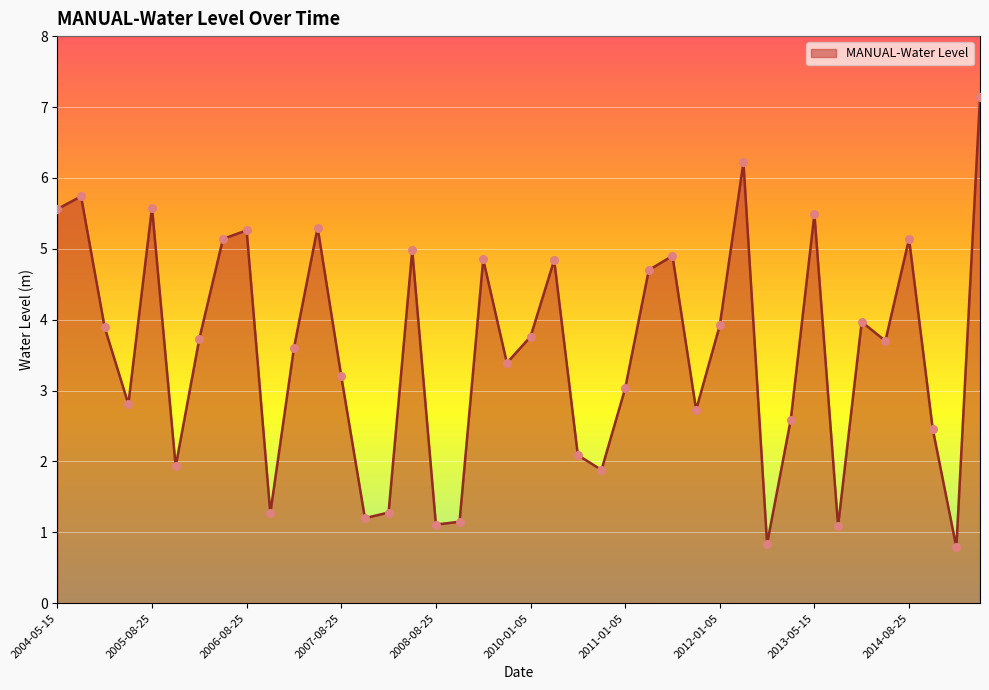

What is the smallest value displayed?

0.8